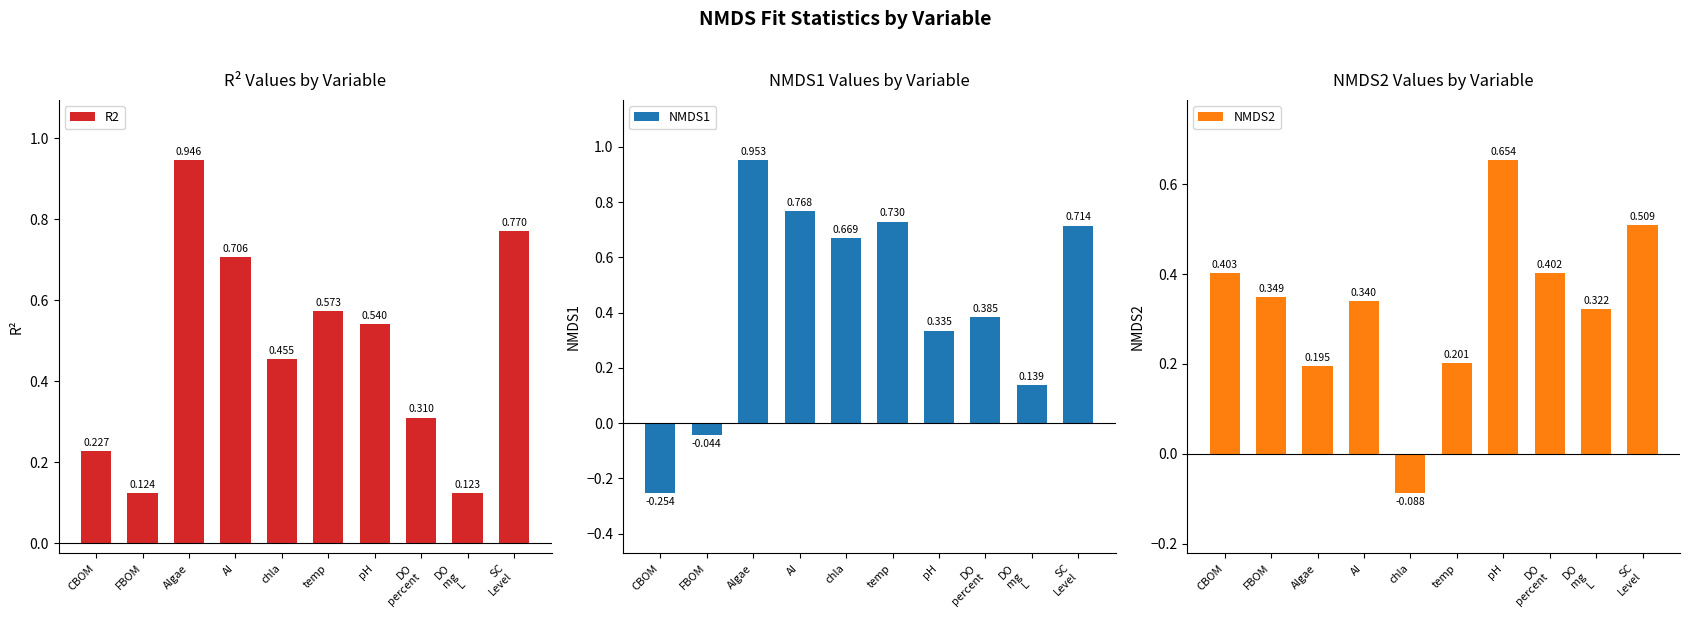

How many distinct data groups are displayed?

3